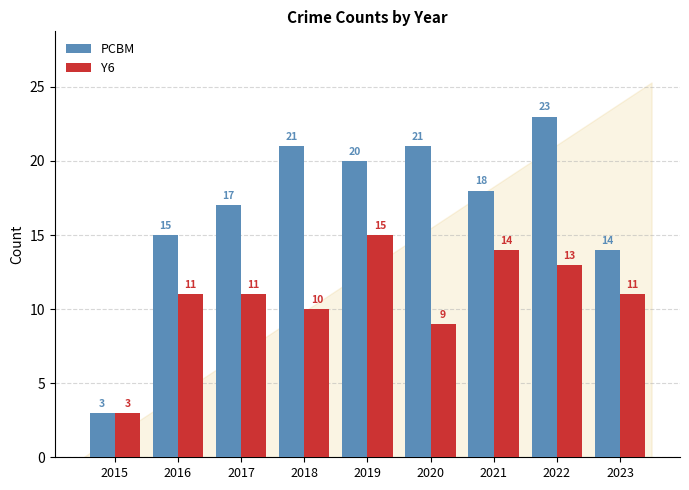

What is the value of the Y6 bar at the 2nd from the left?

11